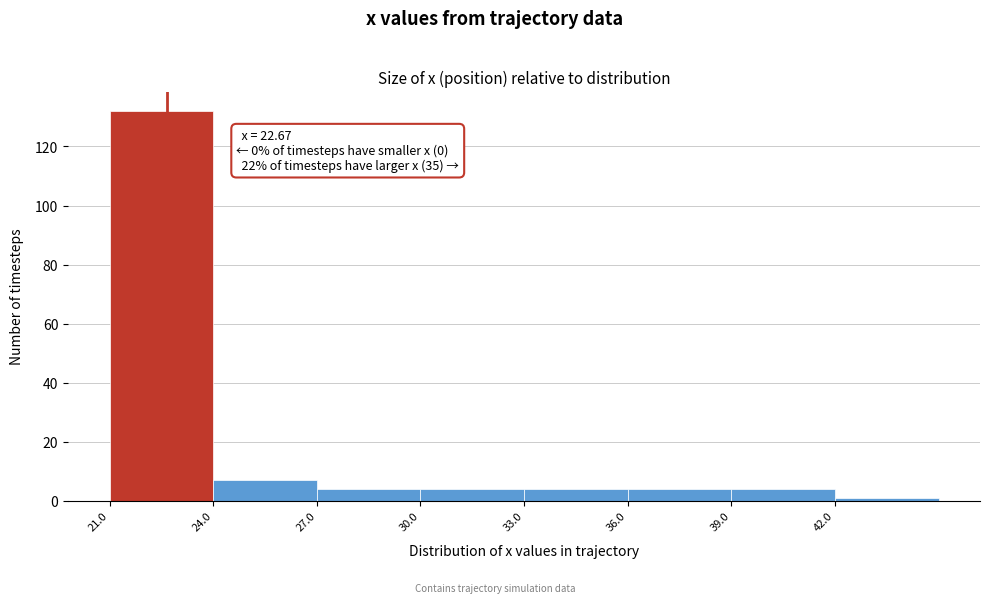

Which range on the x-axis has the tallest bar?

21 to 24